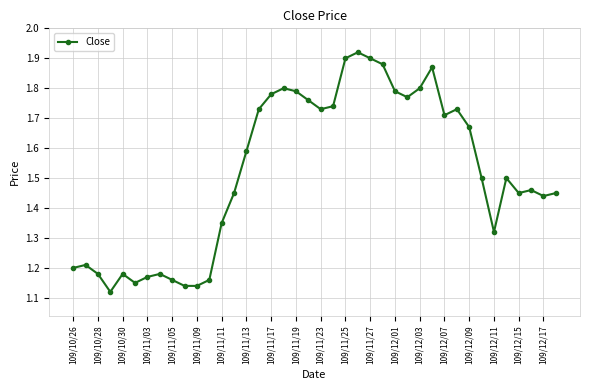

Count the values in the range 1 to 2.

40